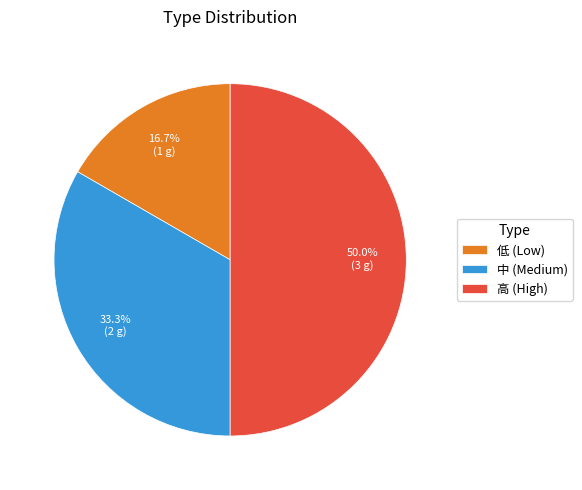

Rank the categories by value from highest to lowest.

高 (High), 中 (Medium), 低 (Low)